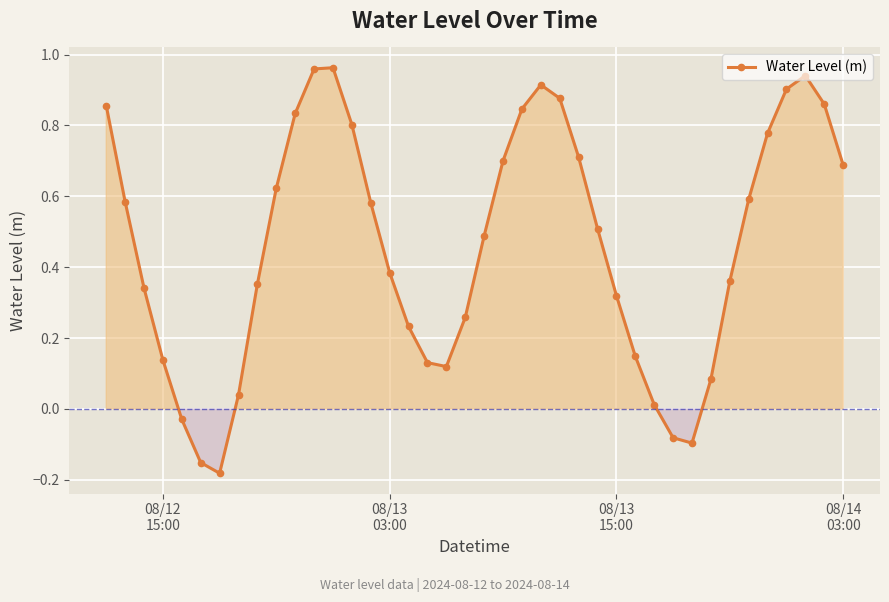

How many interior local valleys (lower than both neighbors) does the data have?

3